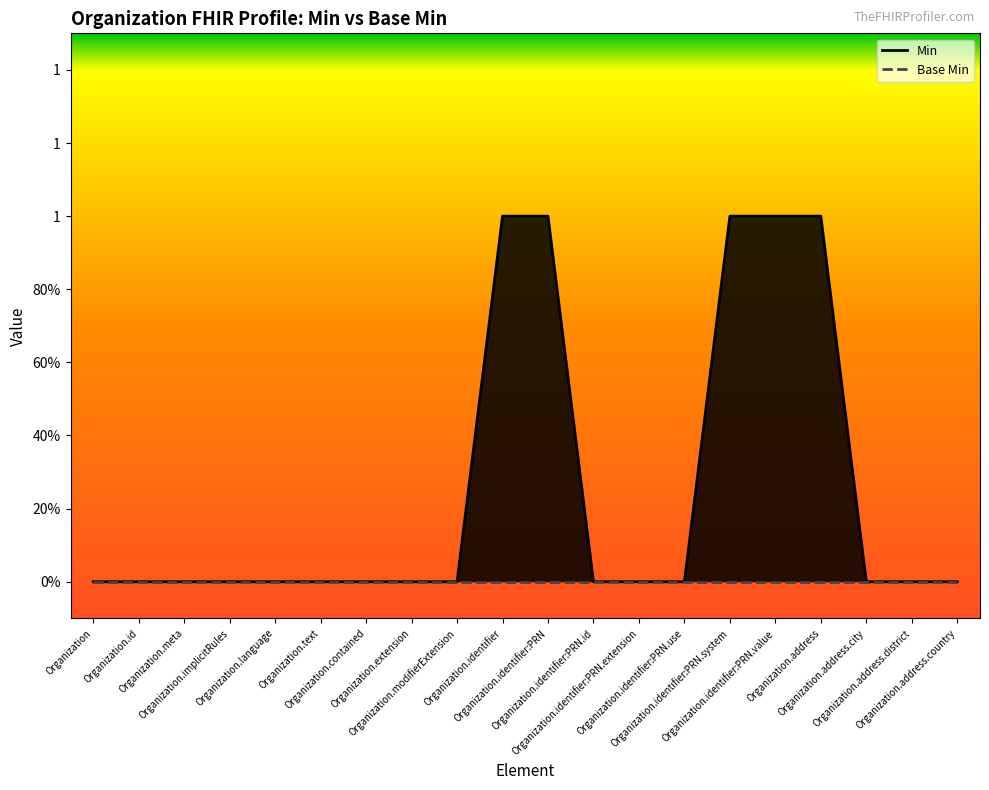

What is the difference between the maximum and minimum values?

1